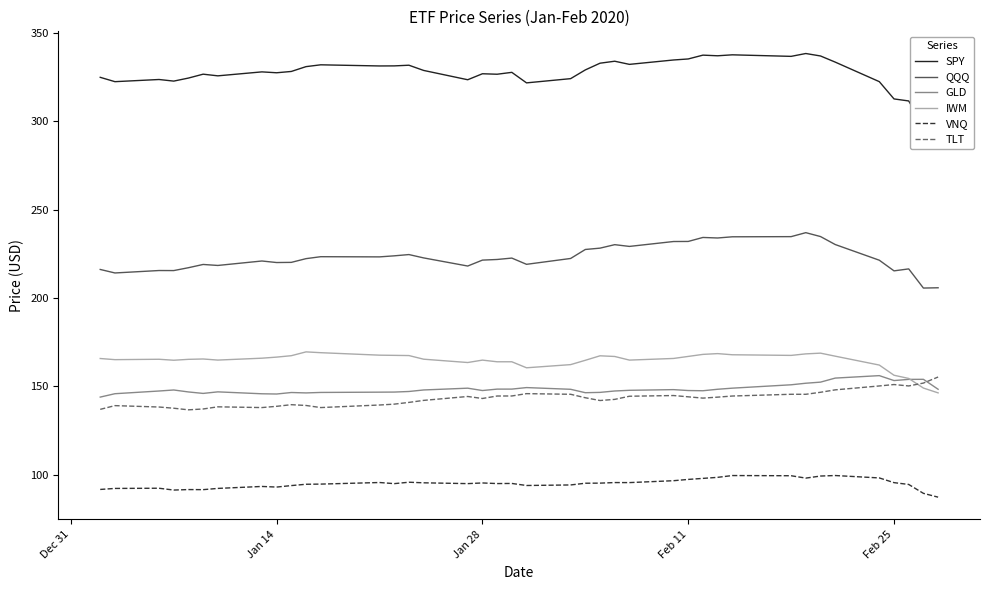

What is the highest value of the GLD series?

156.1